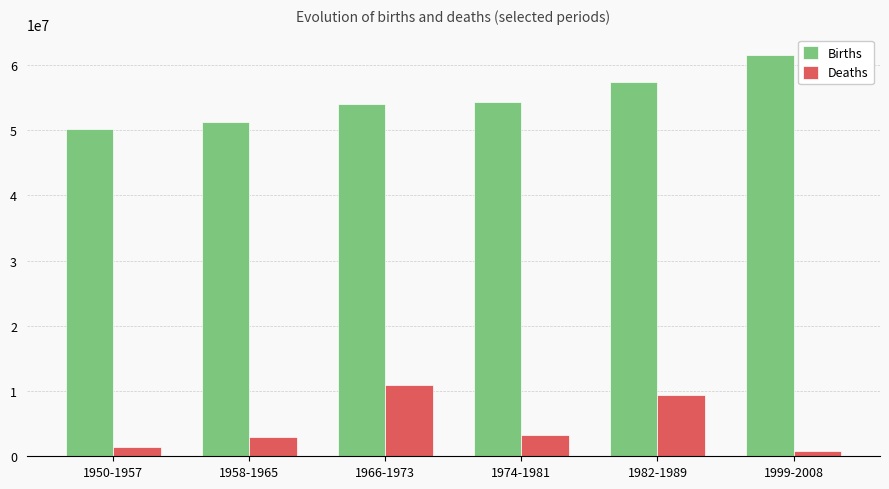

What is the average value of the Births series?

54780704